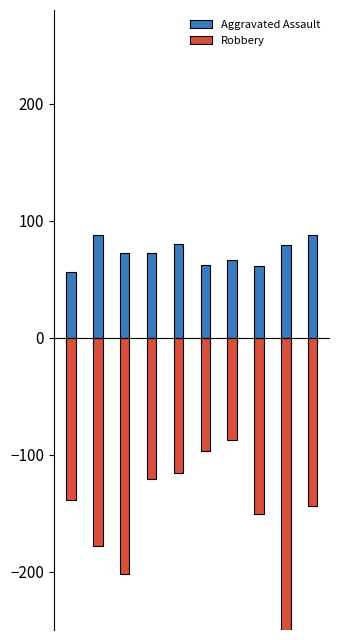

What is the sum of the Aggravated Assault values at 2017 and 2015?

128